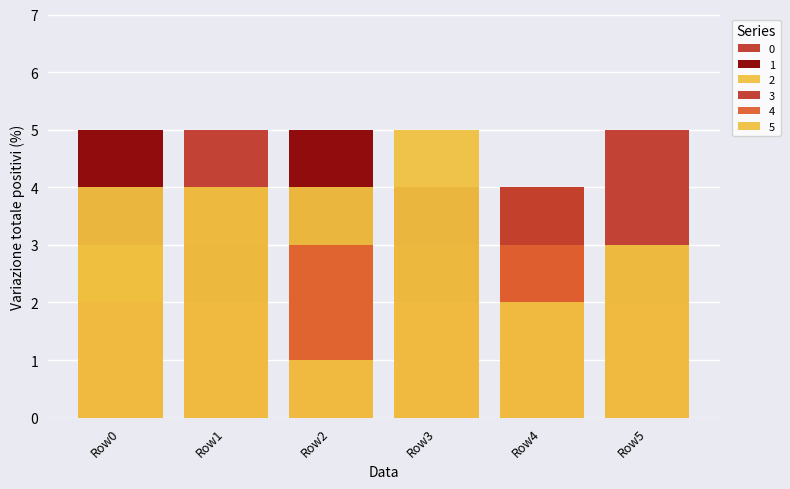

Reading left to right, transcribe all the data shown in this chart.

0: Row0=0	Row1=1	Row2=2	Row3=3	Row4=2	Row5=2
1: Row0=5	Row1=3	Row2=5	Row3=4	Row4=1	Row5=1
2: Row0=3	Row1=3	Row2=4	Row3=0	Row4=4	Row5=0
3: Row0=1	Row1=5	Row2=0	Row3=3	Row4=4	Row5=5
4: Row0=2	Row1=2	Row2=3	Row3=2	Row4=3	Row5=2
5: Row0=4	Row1=4	Row2=1	Row3=5	Row4=2	Row5=3